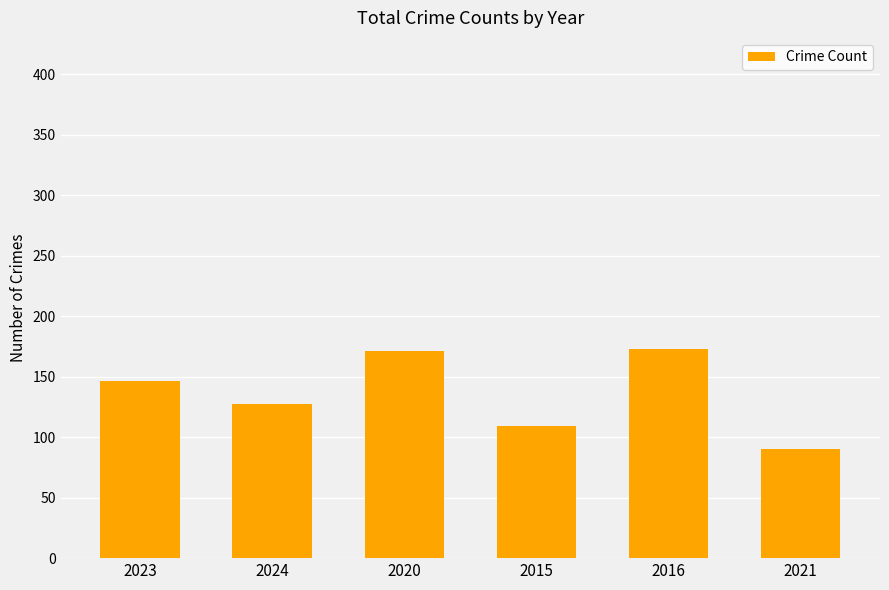

Reading right to left, extract all data points from this chart.

90	173	109	171	127	146